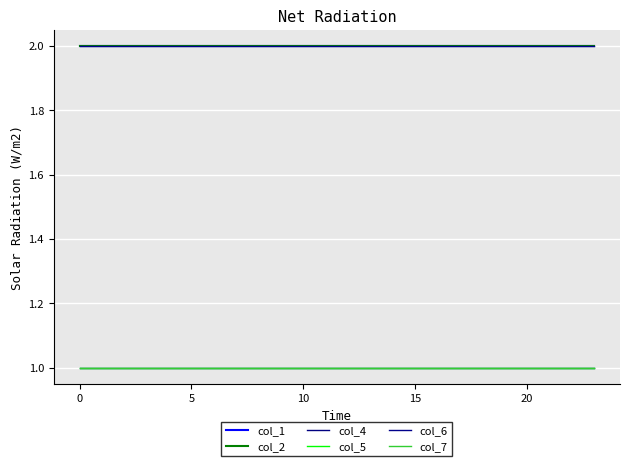

Which series has the largest range (max minus min)?

col_1